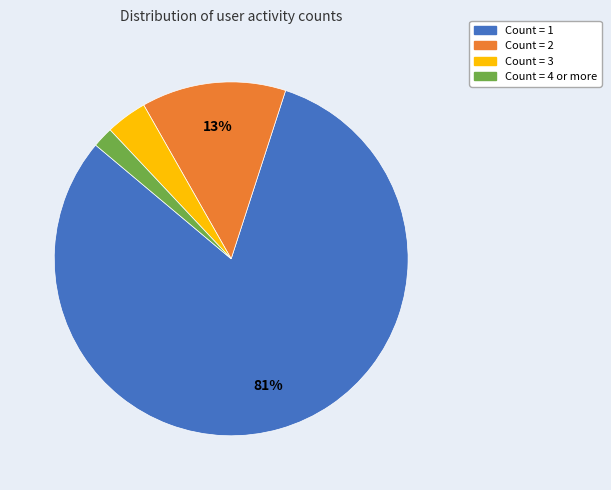

To the nearest percent, what is the average slice percentage?

25%